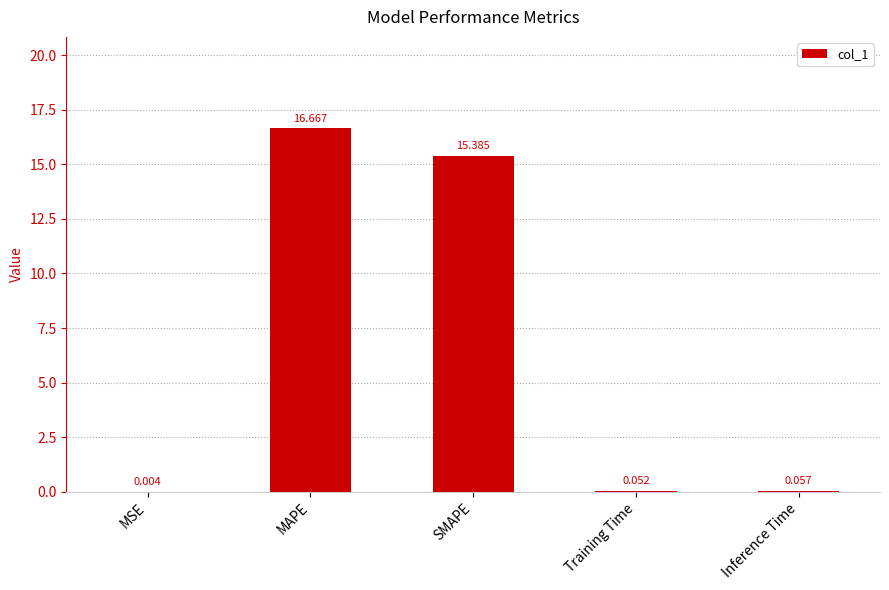

At which label is the value closest to 8?

SMAPE